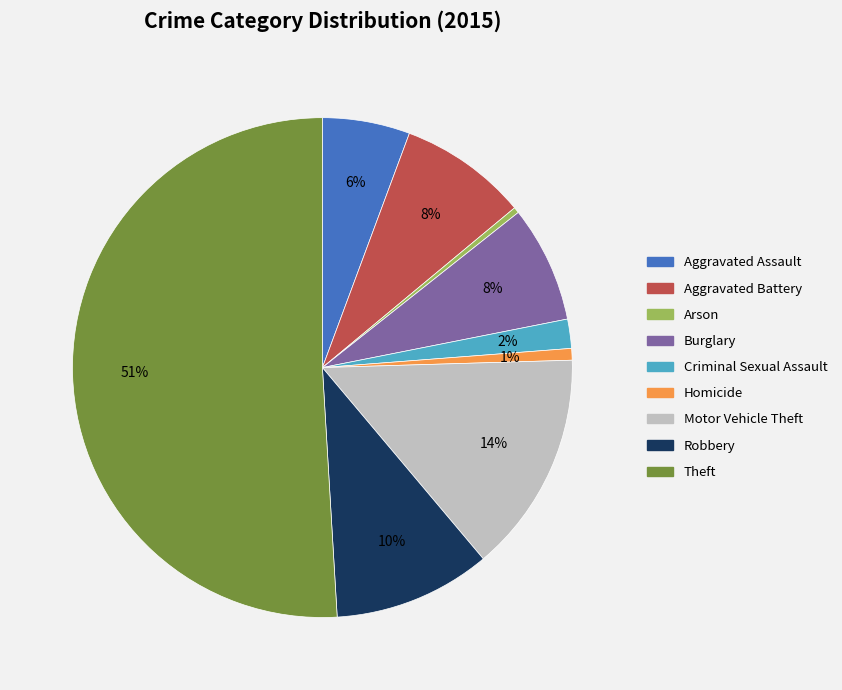

What percentage is the Robbery slice, to the nearest percent?

10%